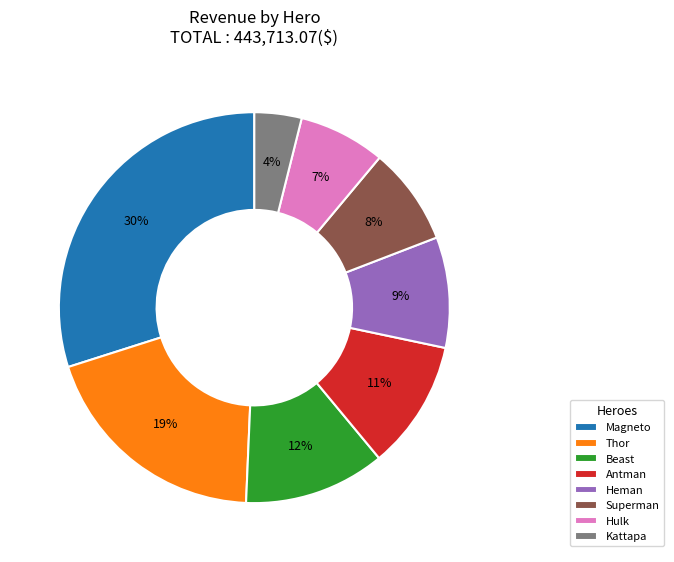

Count the number of slices in the pie.

8